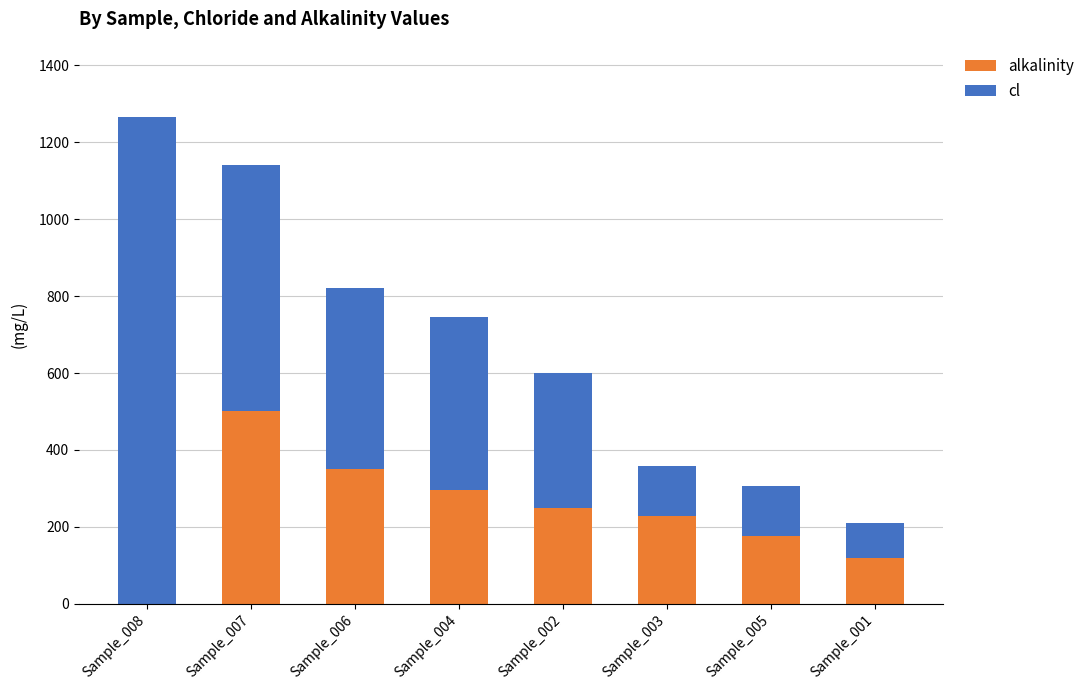

What is the maximum value for alkalinity?

500